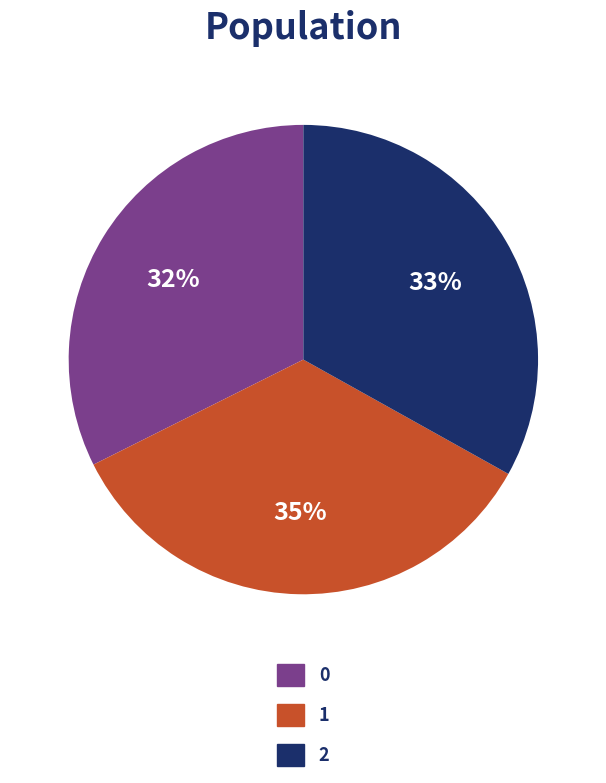

Is 2 the majority of the pie?

No